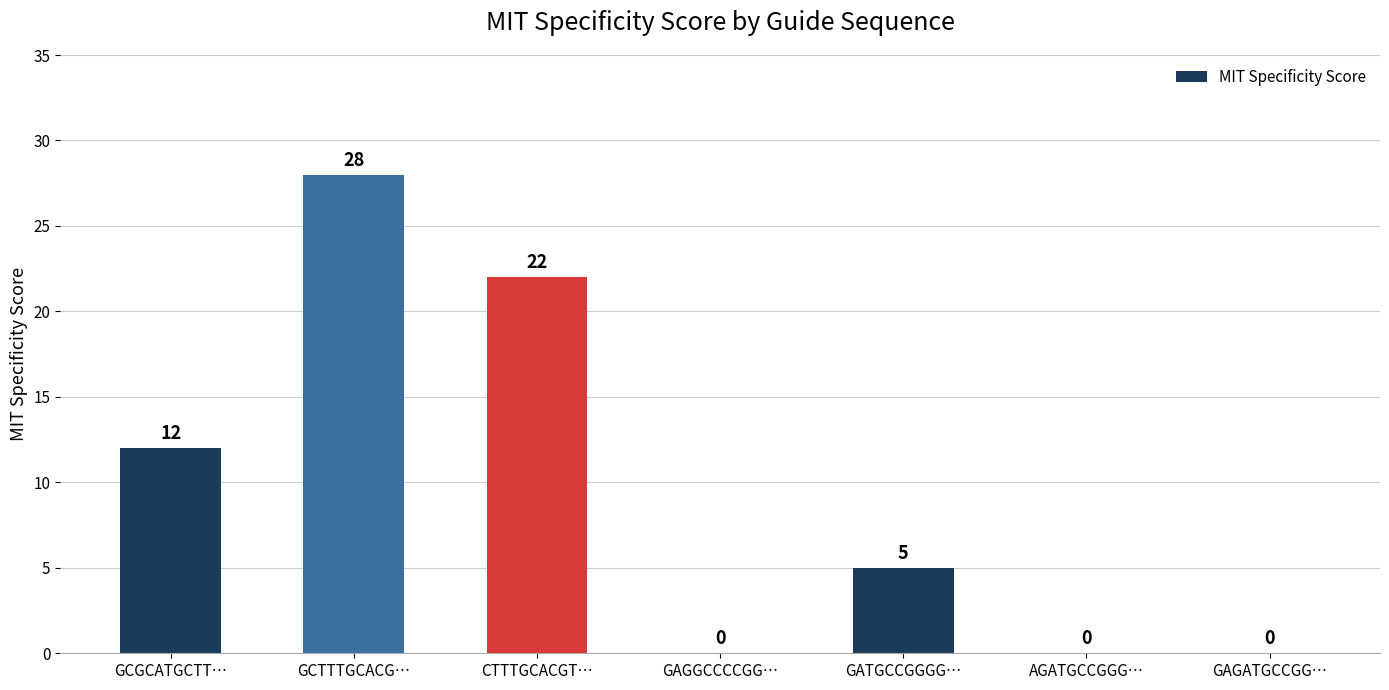

What is the change in value from GCGCATGCTT… to GAGGCCCCGG…?

-12